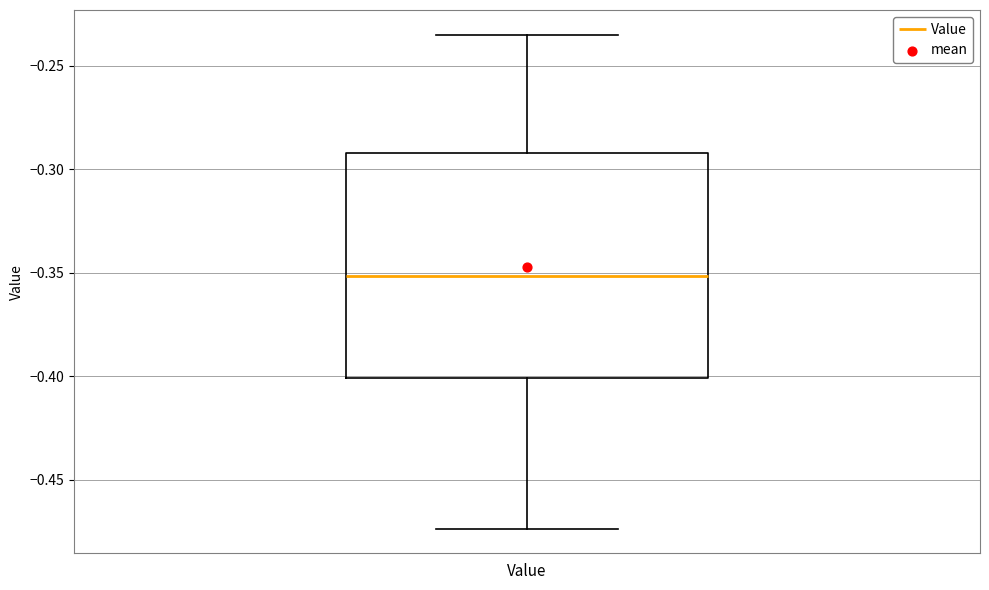

Read this box plot against the y-axis: the position of the median line, the range covered by the box, and the ends of both whiskers. The values are not printed on the chart, so give them approximately, as read against the axis.

median -0.350, box -0.400 to -0.290, whiskers -0.475 to -0.235